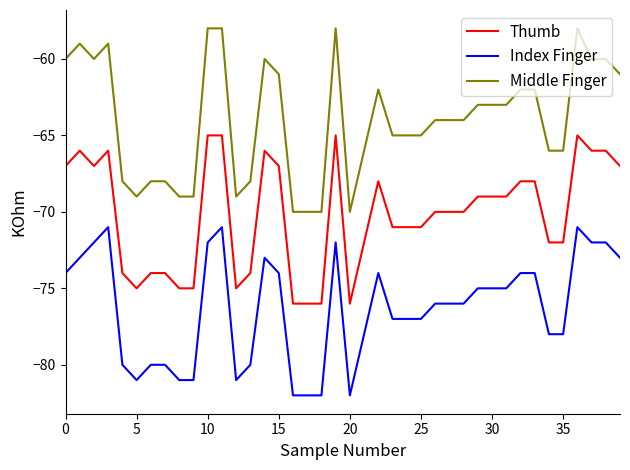

True or false: Middle Finger and Thumb intersect in this chart.

False